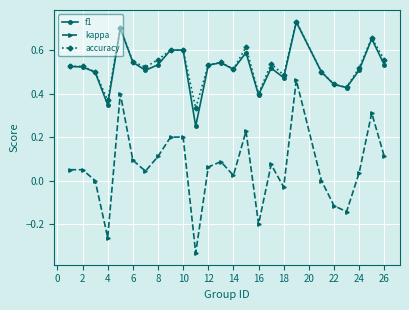

Which series has the largest range (max minus min)?

kappa